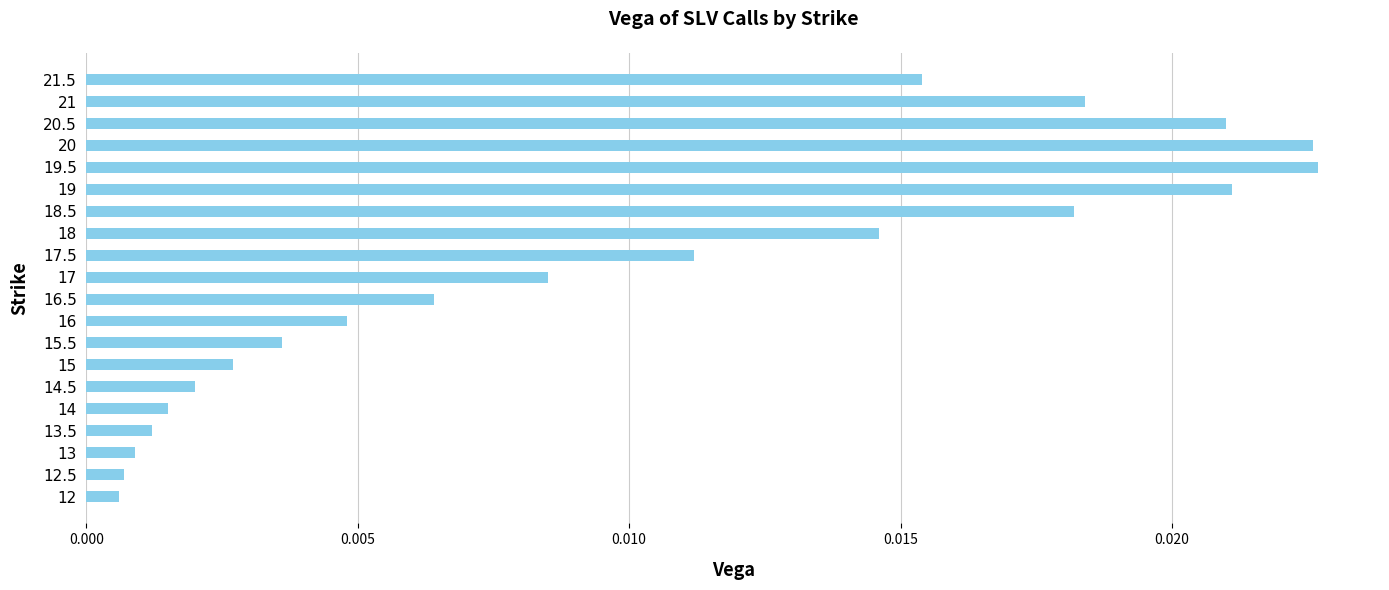

Which has a higher value, 21.5 or 19.5?

19.5